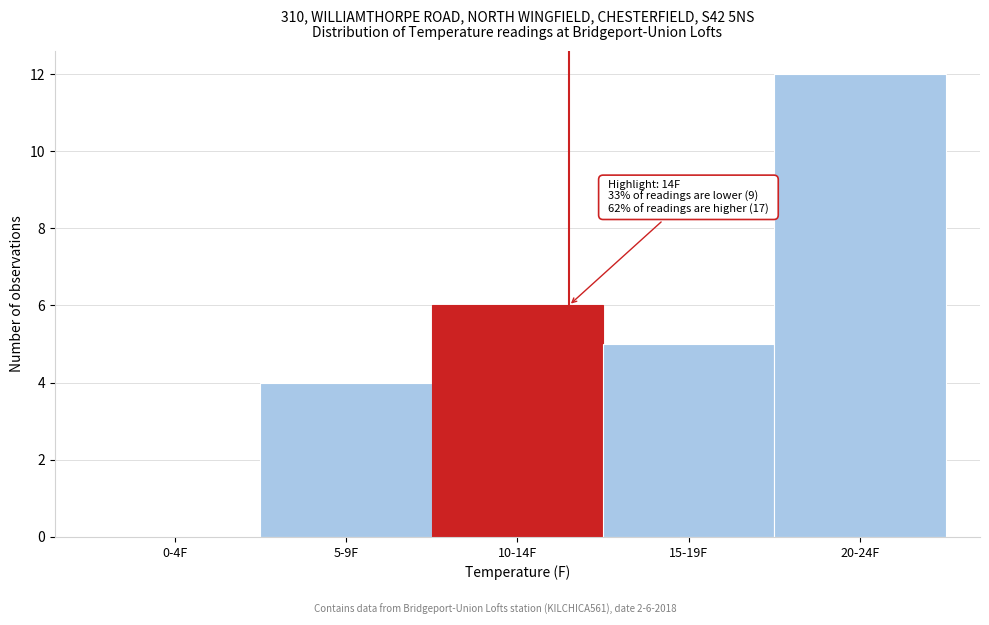

Reading left to right, list all the values displayed in this chart.

0-4F=0	5-9F=4	10-14F=6	15-19F=5	20-24F=12